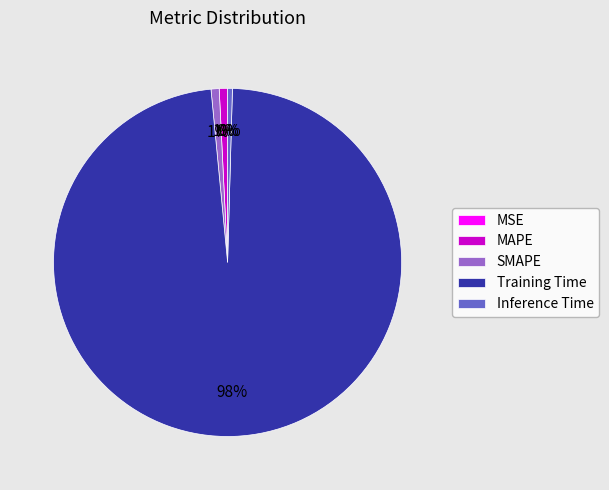

True or false: MAPE accounts for 1% of the total.

True